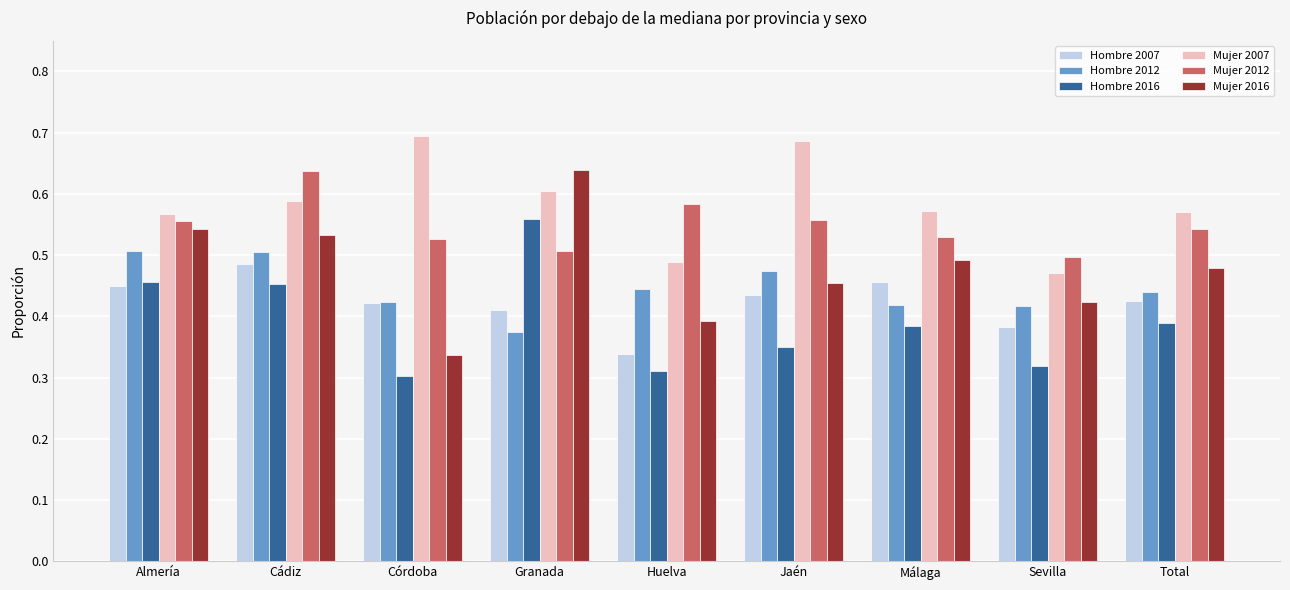

What position from the right is Huelva?

5